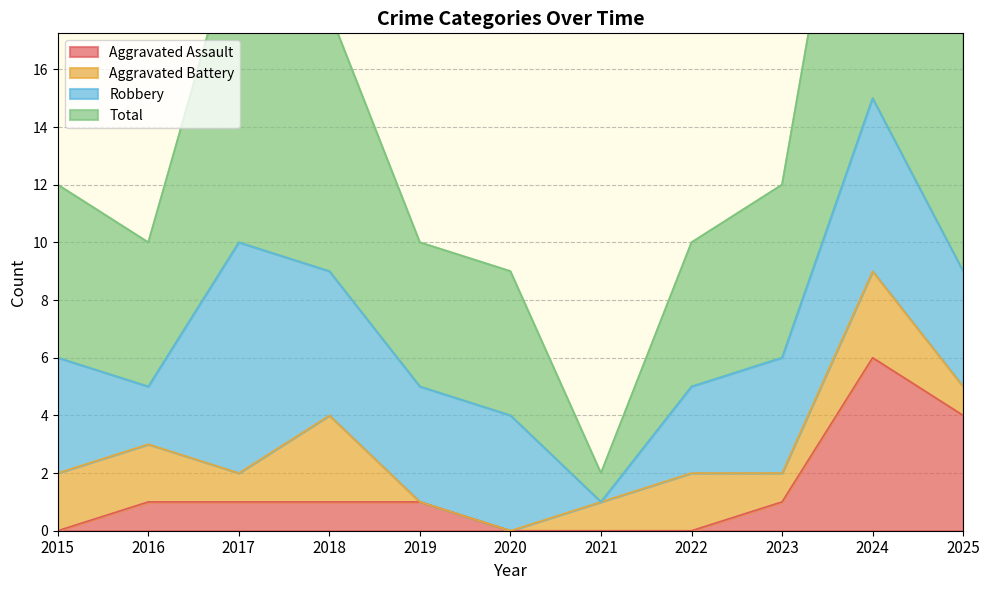

What is the difference between the maximum and second lowest values in the Aggravated Assault series?

6